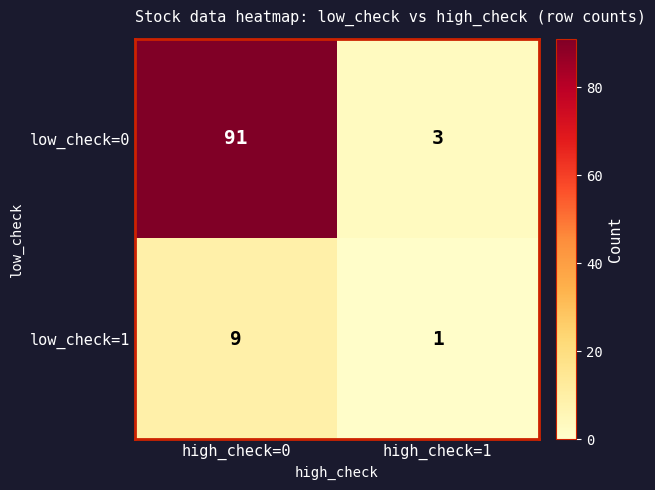

What is the highest value of the low_check=1 series?

9